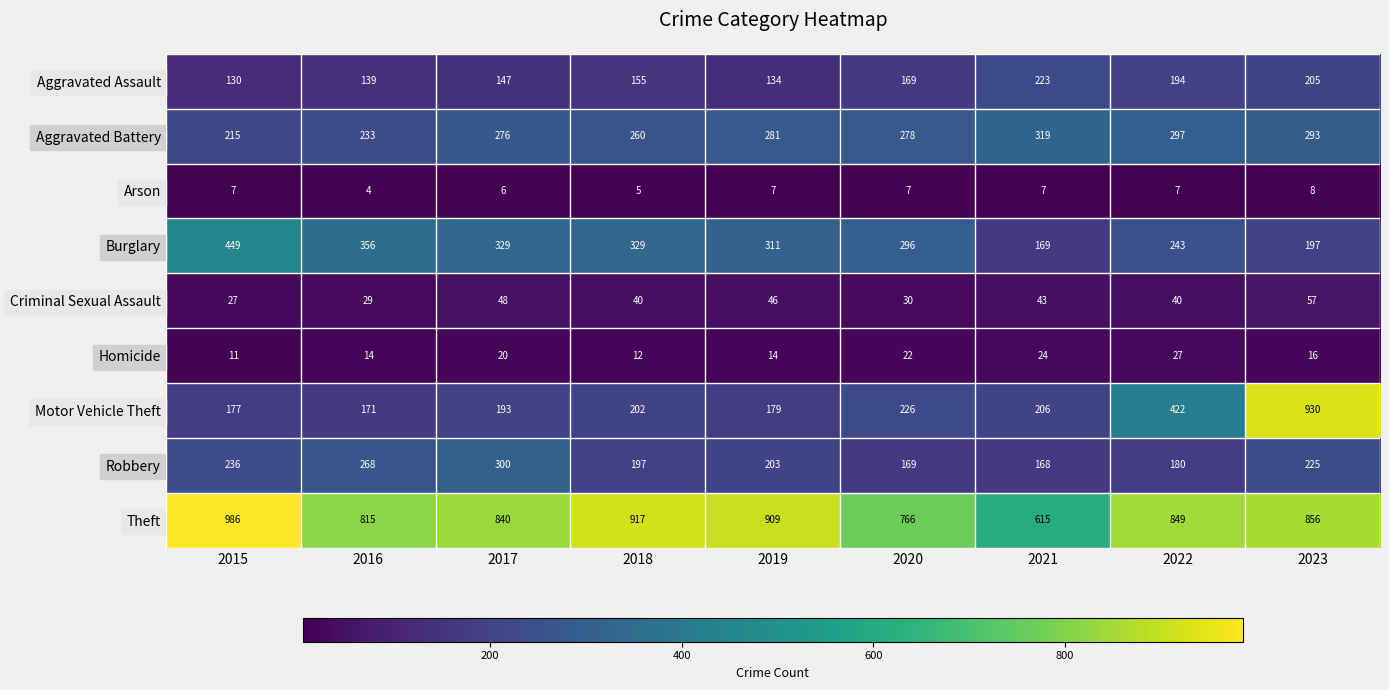

What is the difference between the maximum and second lowest values in the Robbery series?

131